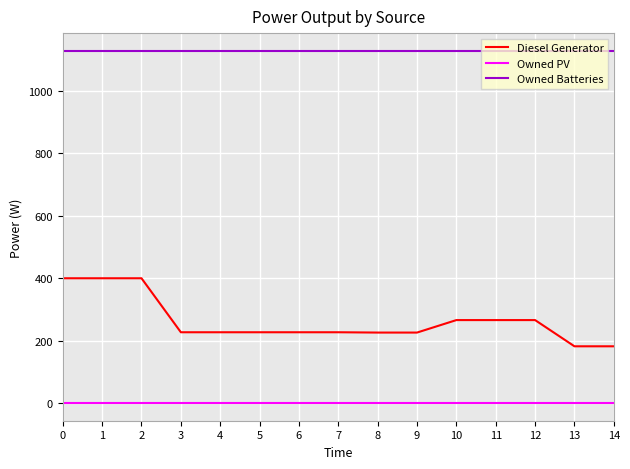

List the series in order of their overall mean, highest first.

Owned Batteries, Diesel Generator, Owned PV